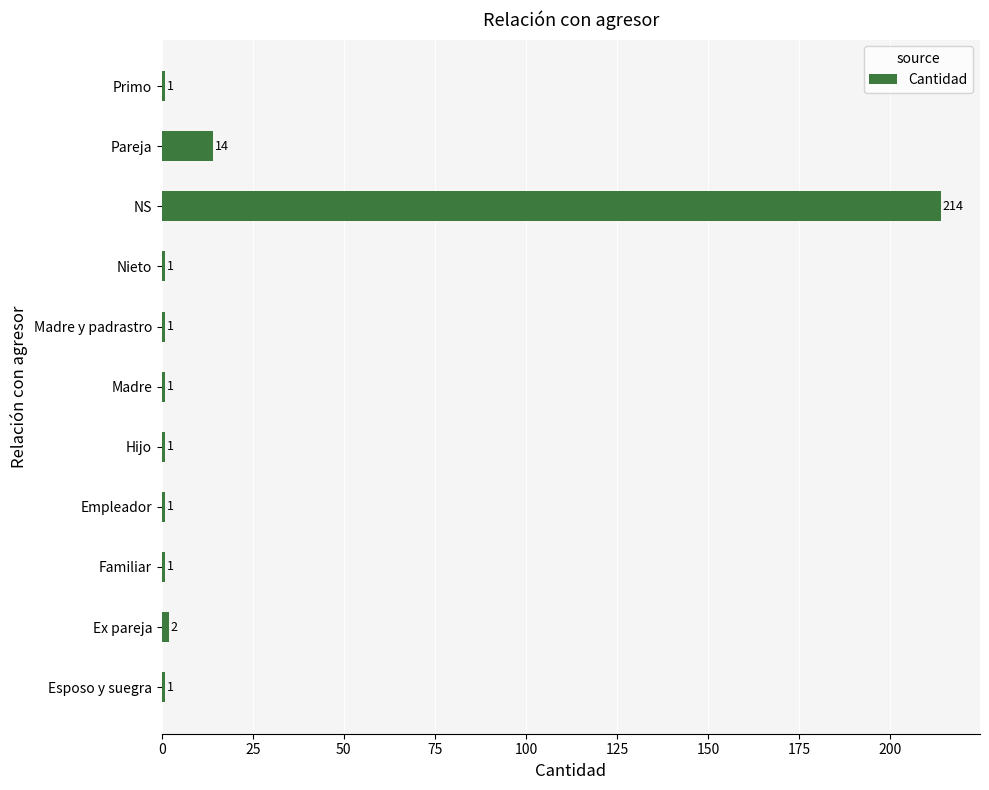

What is the sum of all values?

238